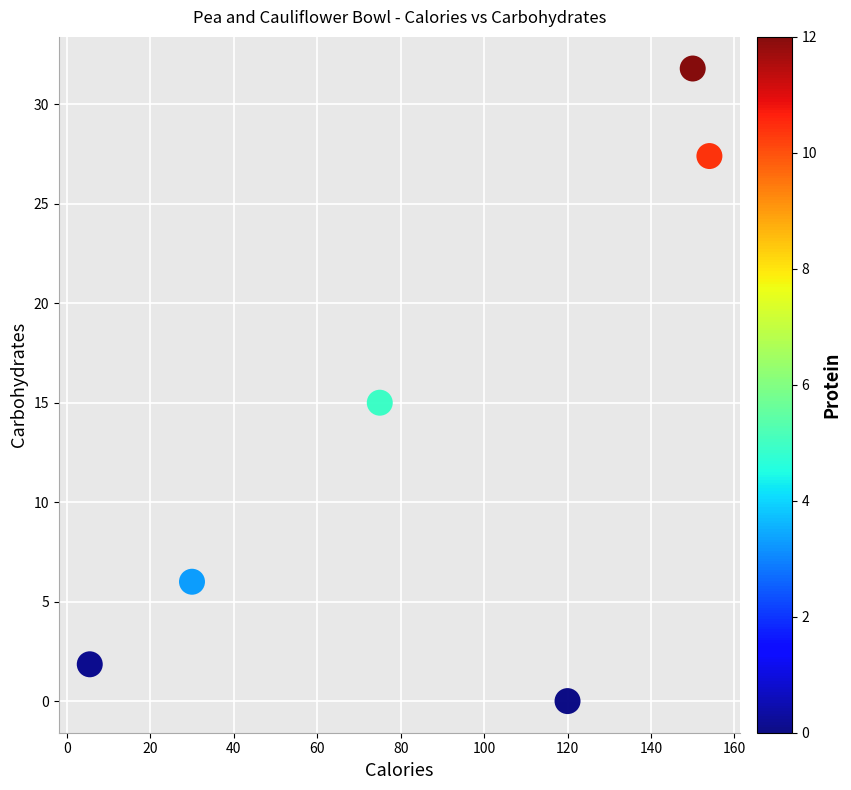

What is the range of X values (max minus min)?

148.5